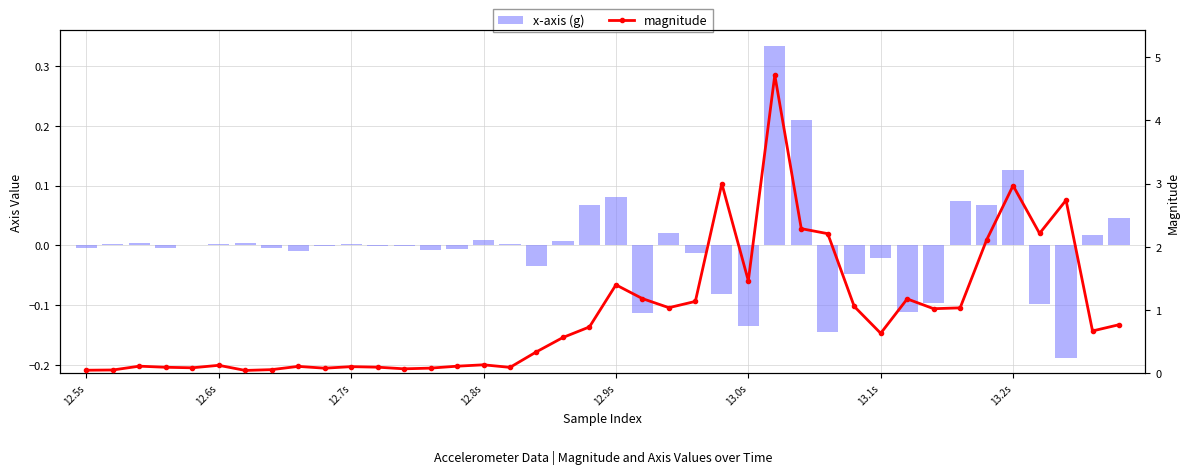

What are all the series names shown in the legend?

x-axis (g), magnitude